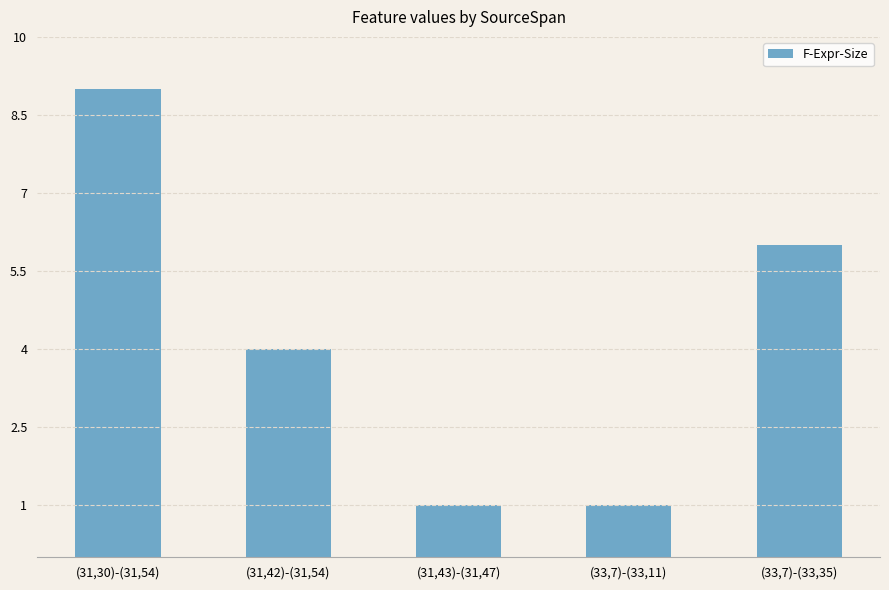

What is the change in value from (31,42)-(31,54) to (31,43)-(31,47)?

-3